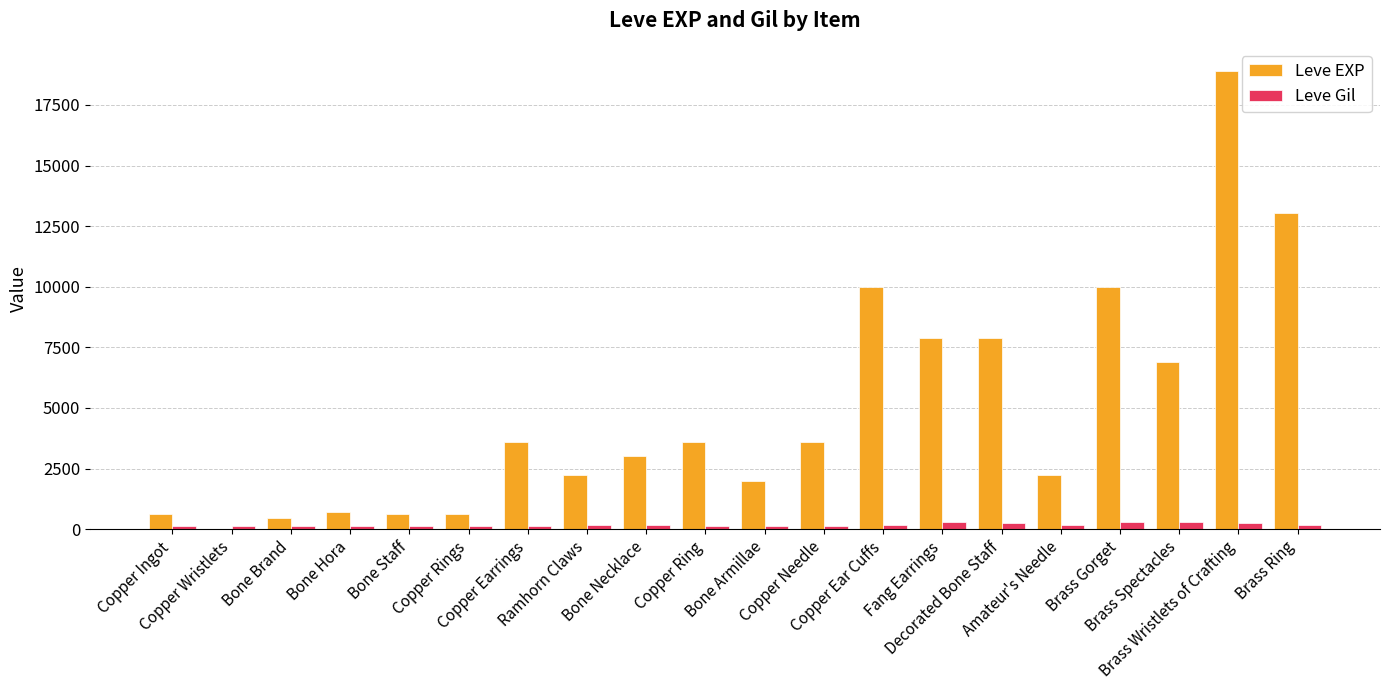

How many data points does each series have?

20